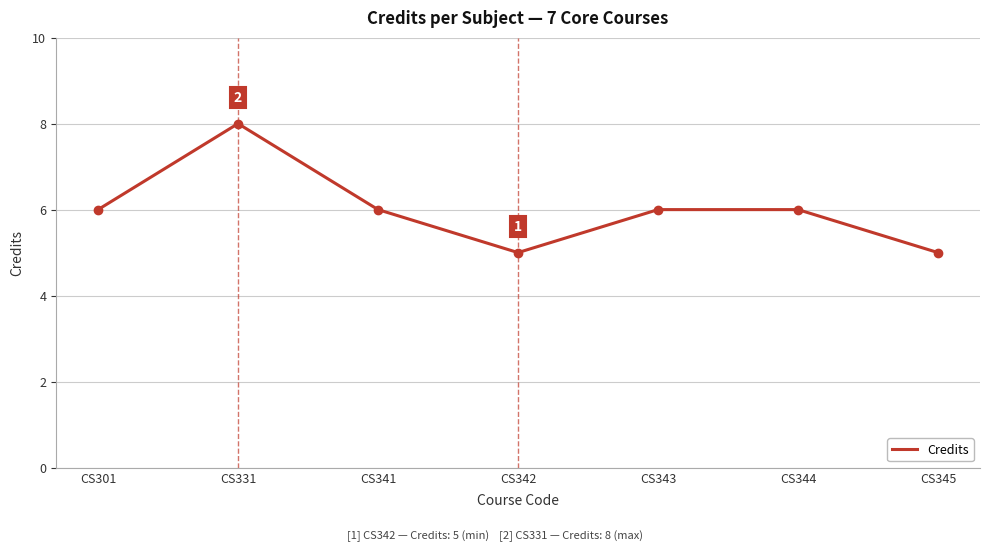

Approximately how many times larger is the value at CS344 compared to CS301?

1.0